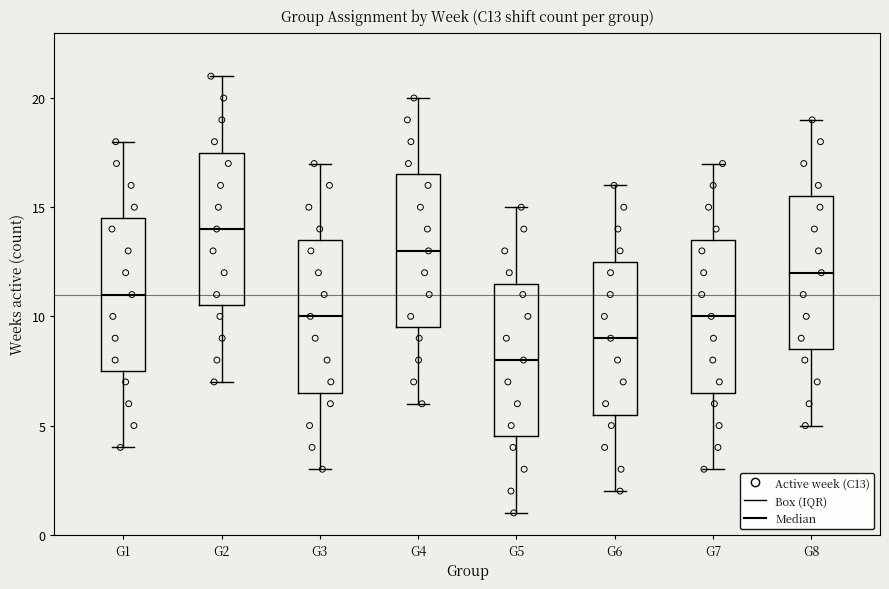

Reading left to right, read every box against the y-axis: the position of its median line, the range the box covers, and the ends of its whiskers. The values are not printed on the chart, so give them approximately, as read against the axis.

G1: median 11.0, box 7.5 to 14.5, whiskers 4.0 to 18.0
G2: median 14.0, box 10.5 to 17.5, whiskers 7.0 to 21.0
G3: median 10.0, box 6.5 to 13.5, whiskers 3.0 to 17.0
G4: median 13.0, box 9.5 to 16.5, whiskers 6.0 to 20.0
G5: median 8.0, box 4.5 to 11.5, whiskers 1.0 to 15.0
G6: median 9.0, box 5.5 to 12.5, whiskers 2.0 to 16.0
G7: median 10.0, box 6.5 to 13.5, whiskers 3.0 to 17.0
G8: median 12.0, box 8.5 to 15.5, whiskers 5.0 to 19.0